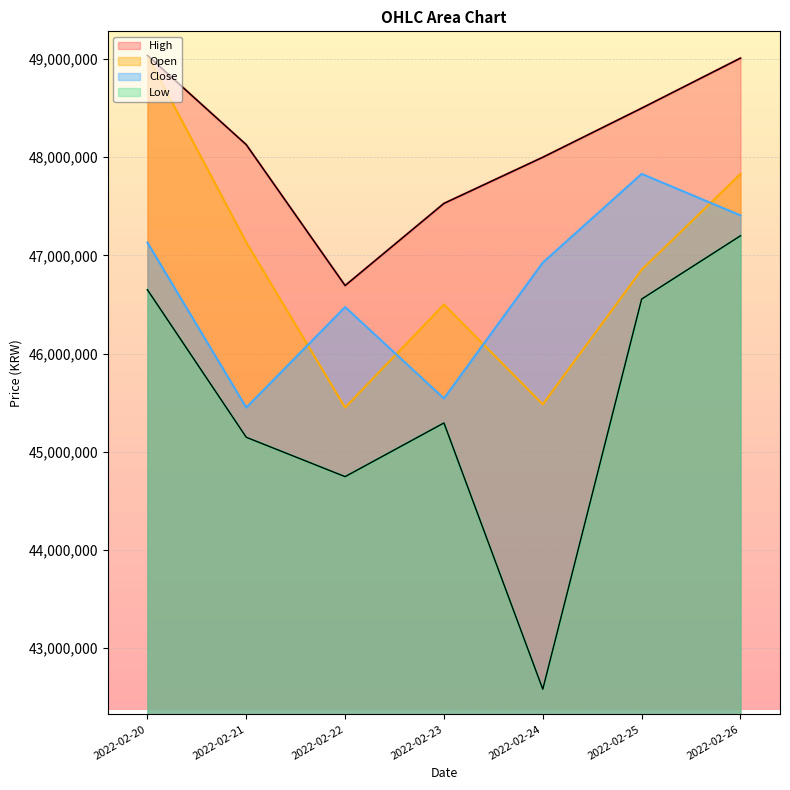

What is the spread (max minus min) of values at 2022-02-26?

1810000